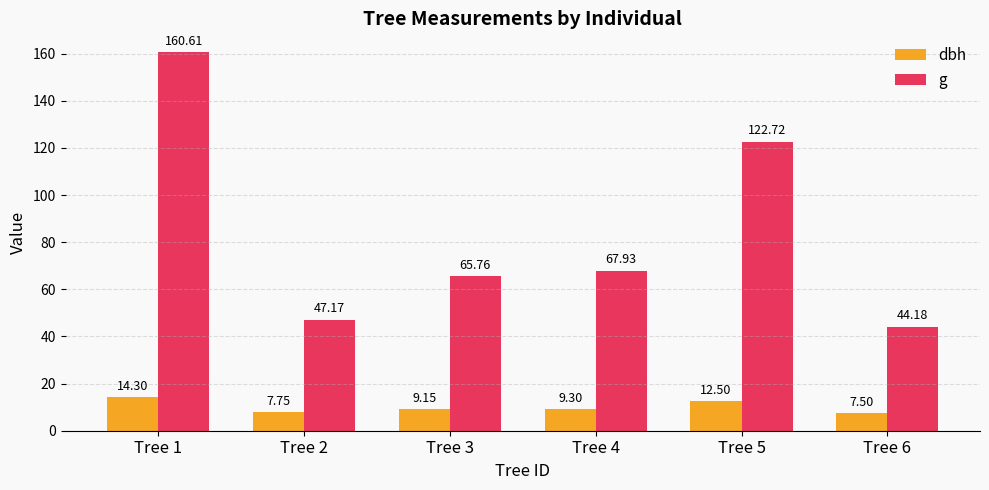

Where does the dbh series first go above 9?

Tree 1